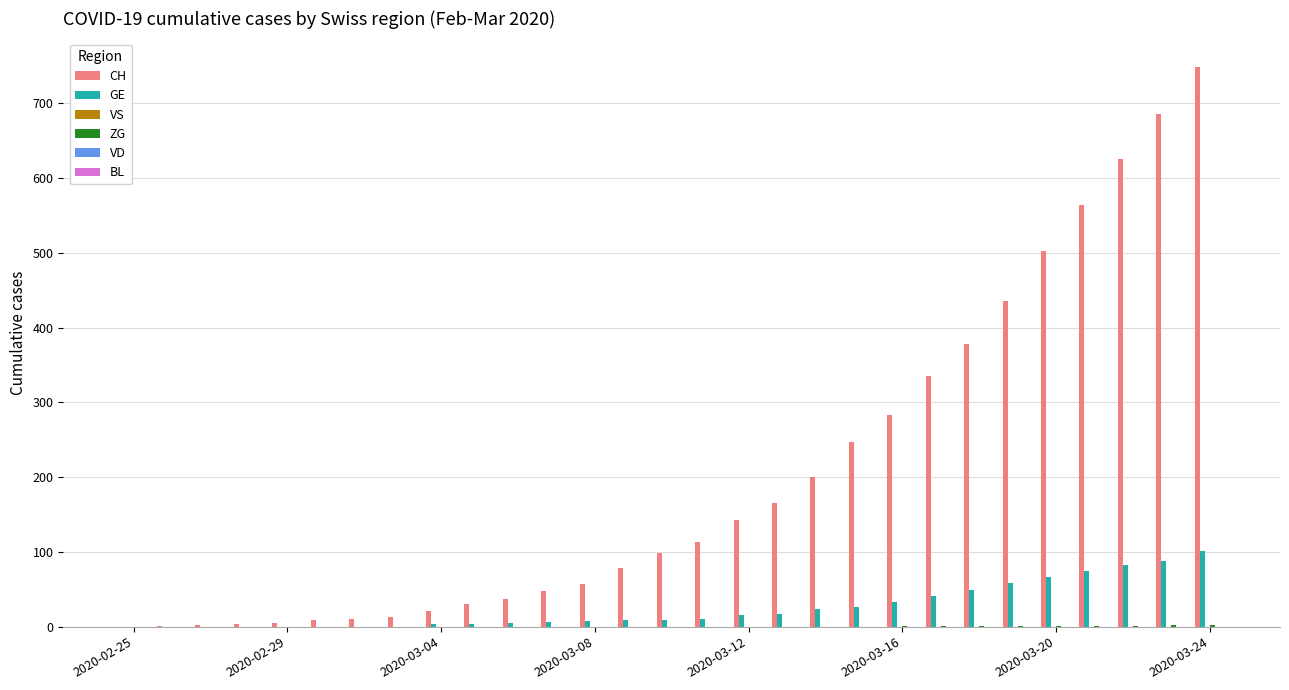

How many distinct data groups are displayed?

3